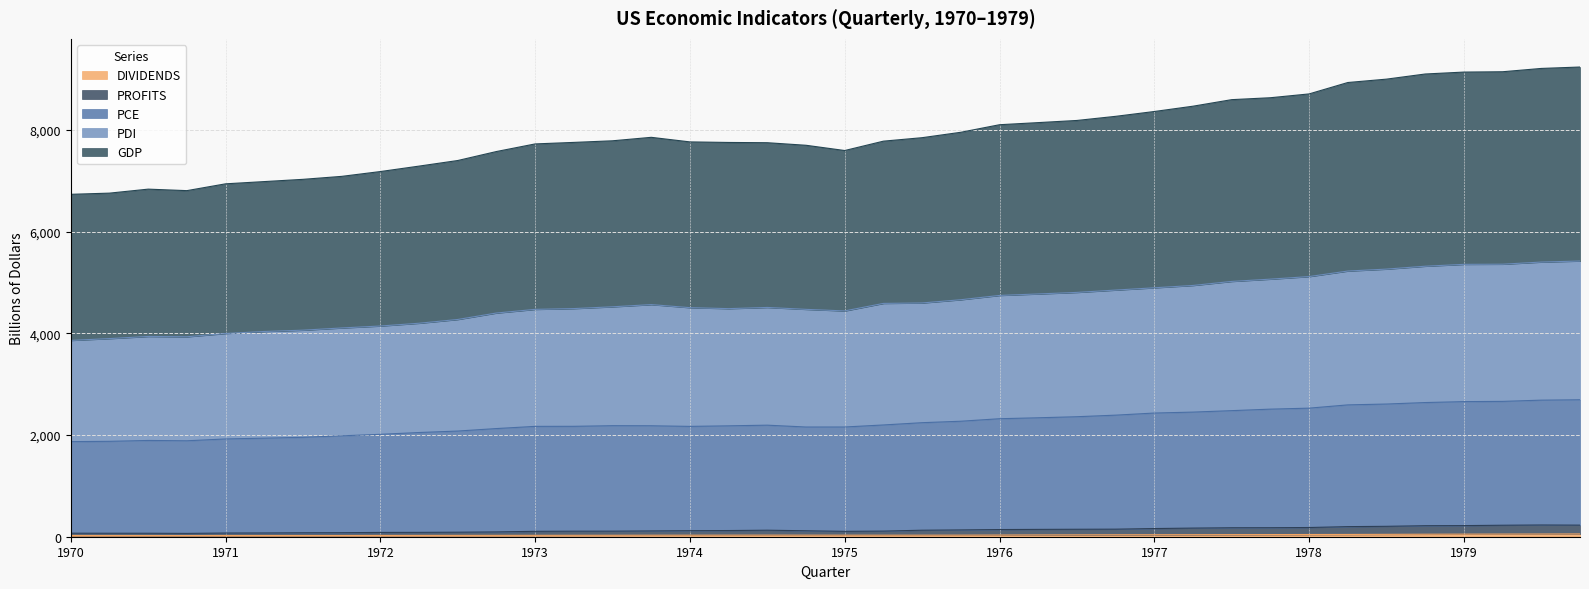

Rank the categories by DIVIDENDS value from highest to lowest.

1979.4, 1979.3, 1979.2, 1979.1, 1978.4, 1978.3, 1978.2, 1978.1, 1977.4, 1977.3, 1977.2, 1977.1, 1976.4, 1976.3, 1976.2, 1976.1, 1974.3, 1975.4, 1974.4, 1974.2, 1975.3, 1975.1, 1974.1, 1975.2, 1973.4, 1973.3, 1973.2, 1973.1, 1972.4, 1972.3, 1972.2, 1972.1, 1970.1, 1970.2, 1971.1, 1971.3, 1971.2, 1971.4, 1970.3, 1970.4